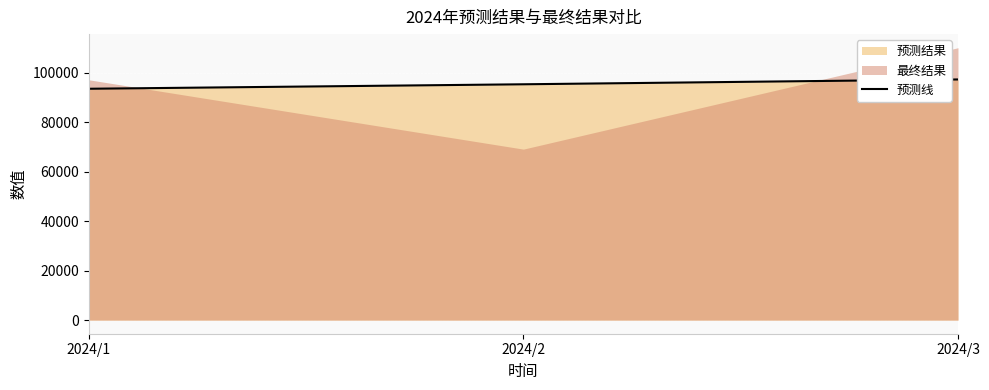

Read the value at 2024/1.

93554.1